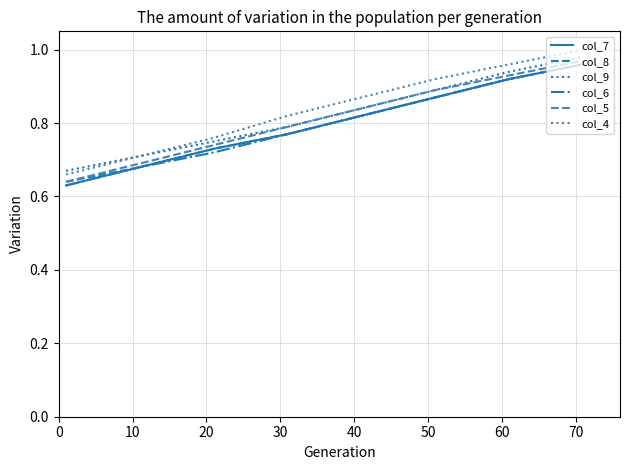

True or false: col_6 has more than 0 interior local peaks.

False